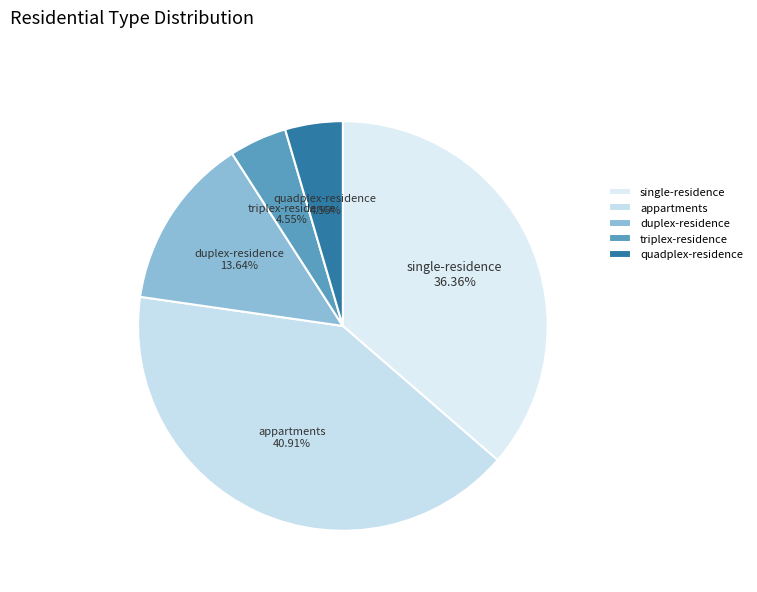

What is the largest slice in the pie chart?

appartments